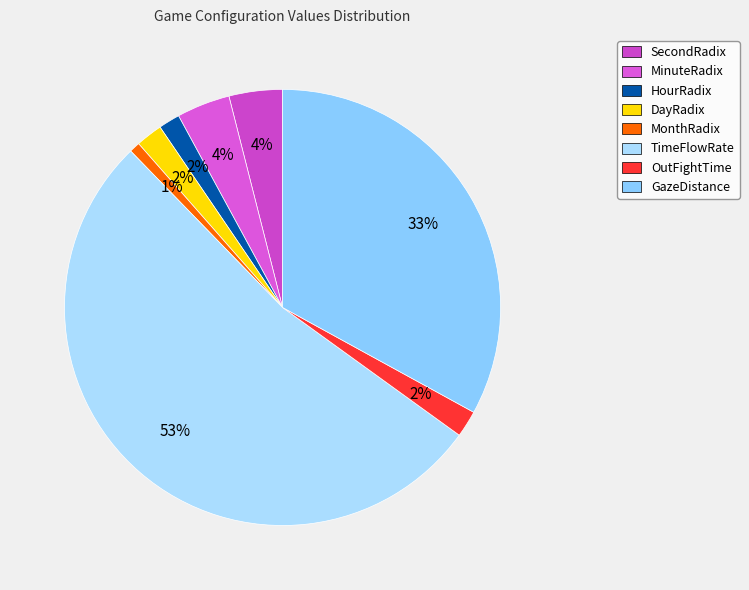

Rank the categories by value from lowest to highest.

MonthRadix, HourRadix, DayRadix, OutFightTime, SecondRadix, MinuteRadix, GazeDistance, TimeFlowRate